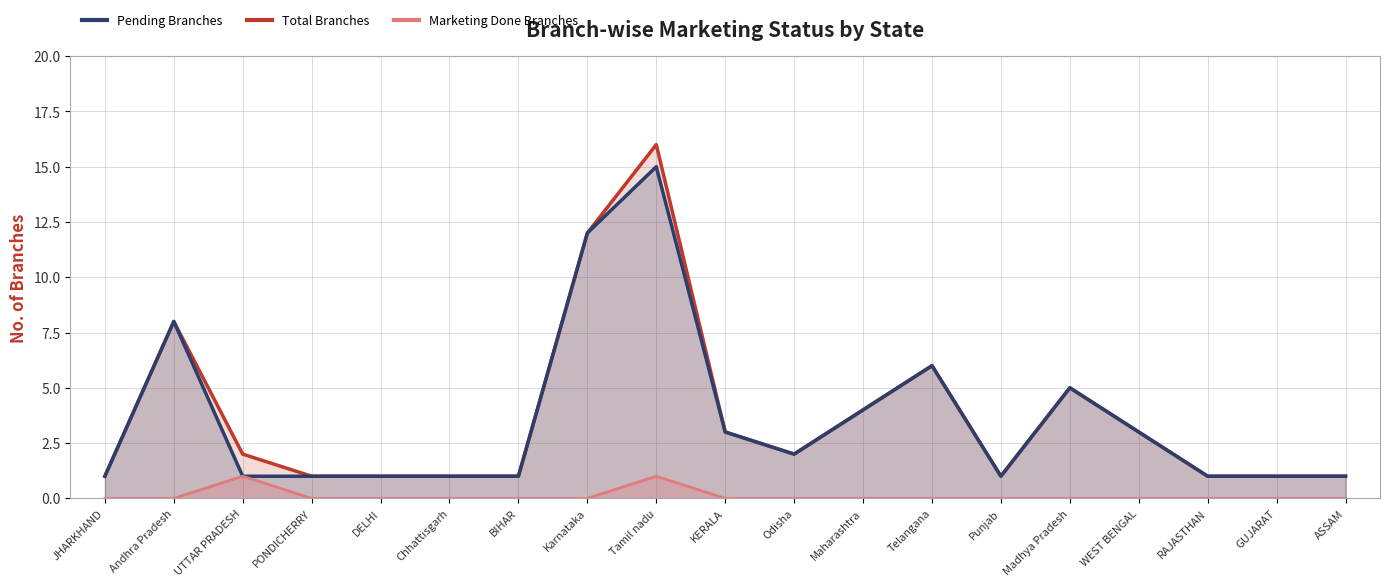

Reading right to left, extract all data points from this chart.

Pending Branches: 1	1	1	3	5	1	6	4	2	3	15	12	1	1	1	1	1	8	1
Marketing Done Branches: 0	0	0	0	0	0	0	0	0	0	1	0	0	0	0	0	1	0	0
Total Branches: 1	1	1	3	5	1	6	4	2	3	16	12	1	1	1	1	2	8	1